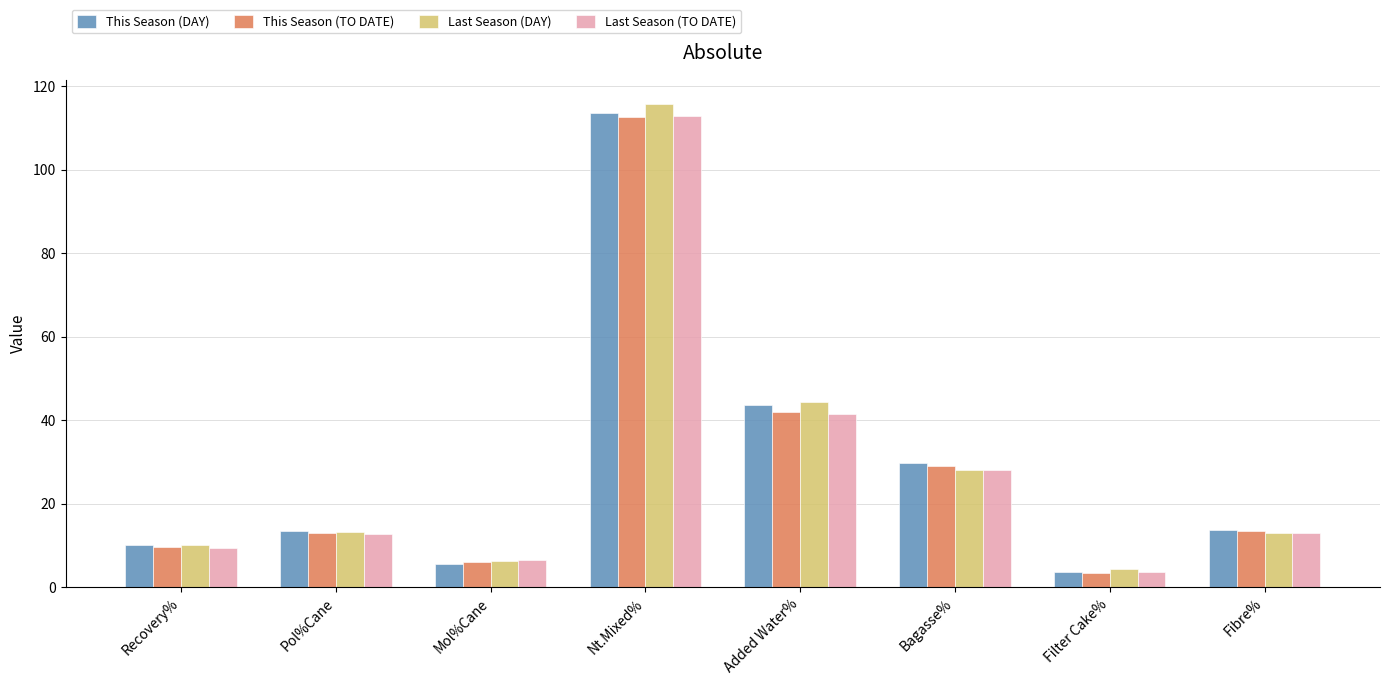

True or false: Last Season (TO DATE) has a value of 19.9 at Fibre%.

False